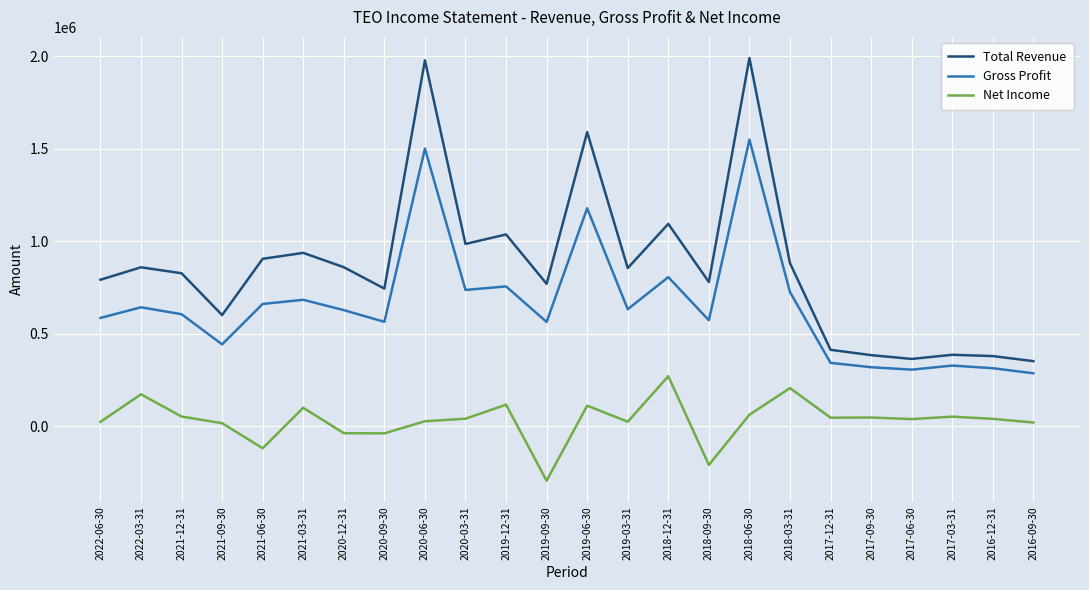

At how many categories does at least one series exceed 1199568?

3